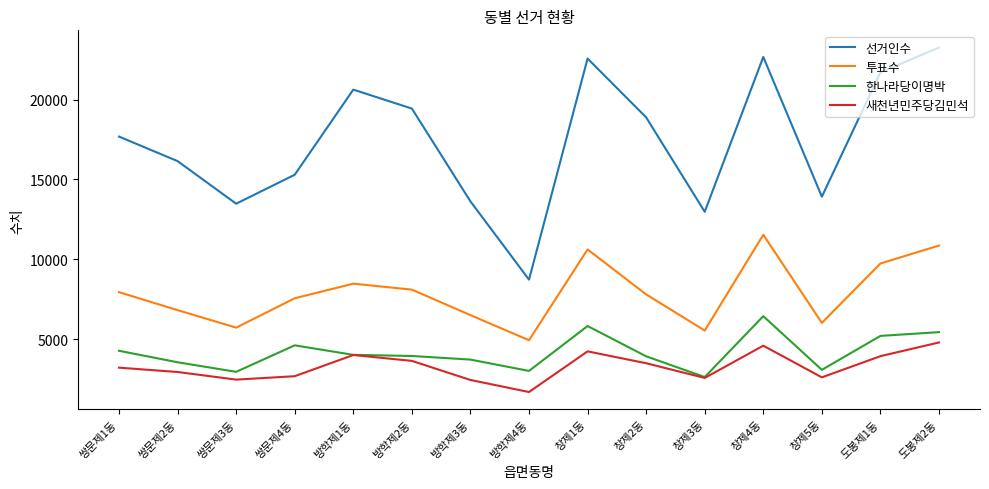

Does the chart display data point markers on the line(s)?

No